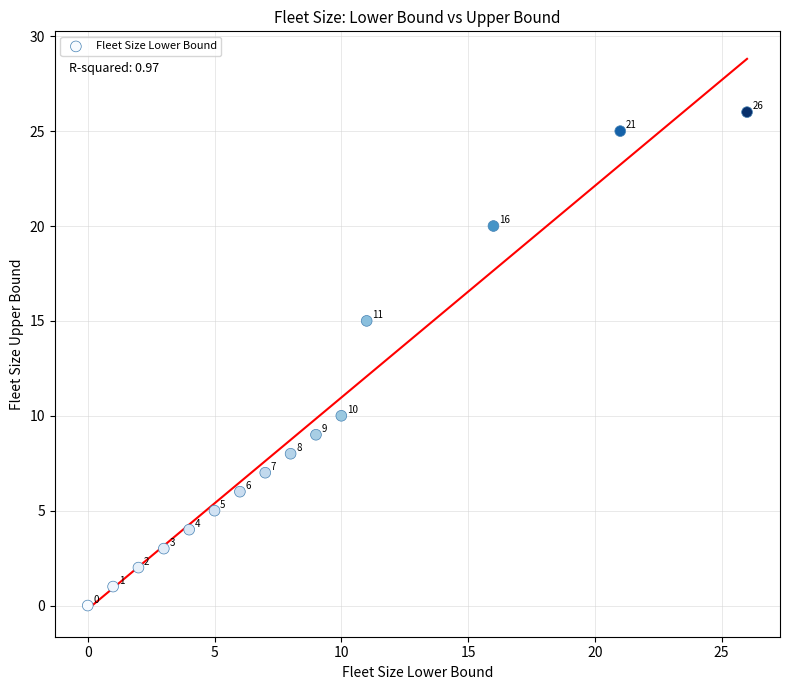

What Y value in the scatter plot is closest to 13?

15